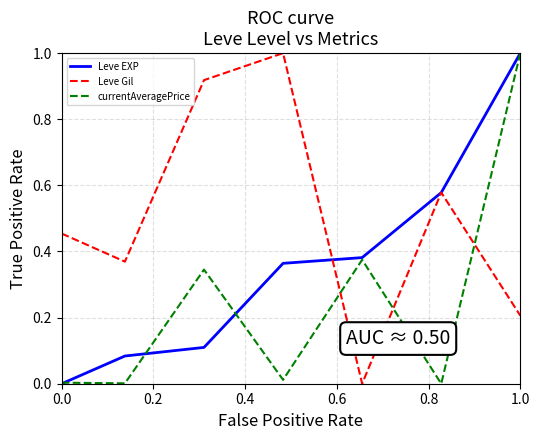

Which series has the largest total across all categories?

Leve Gil